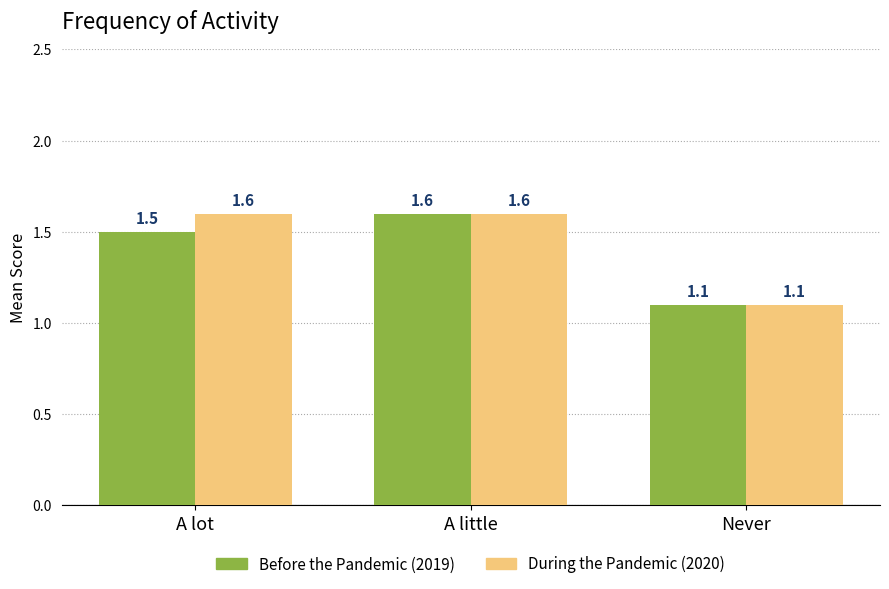

True or false: Before the Pandemic (2019) has a value of 1.5 at Never.

False